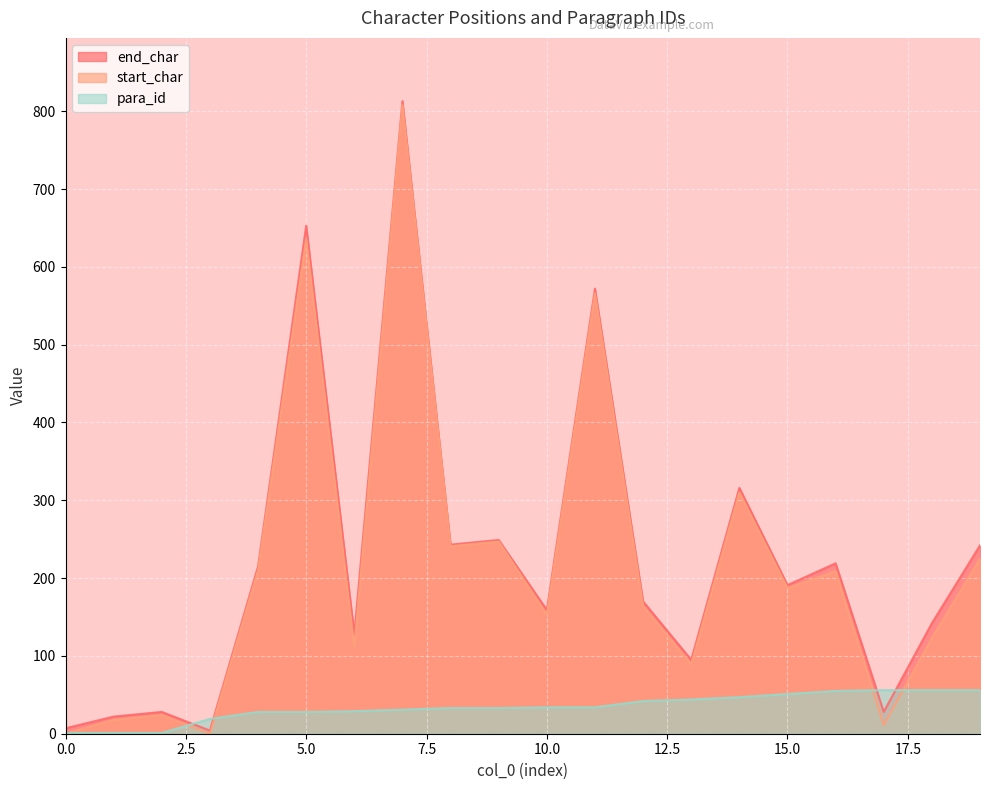

How many lines are shown in the chart?

3